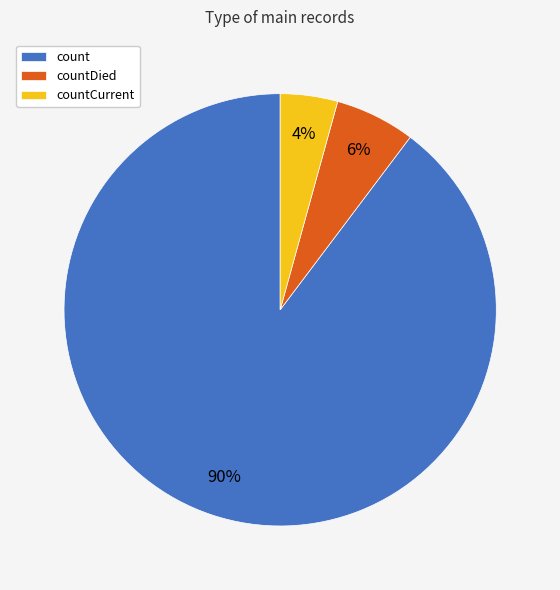

Do count and countDied together represent more than half of the pie?

Yes